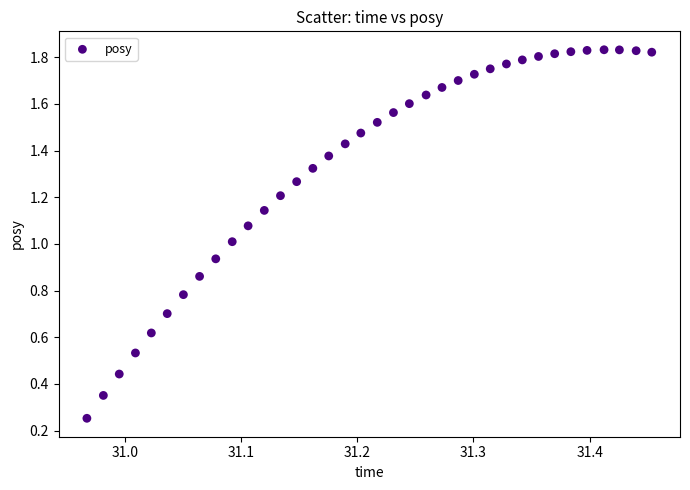

Count the number of points in this scatter plot.

36